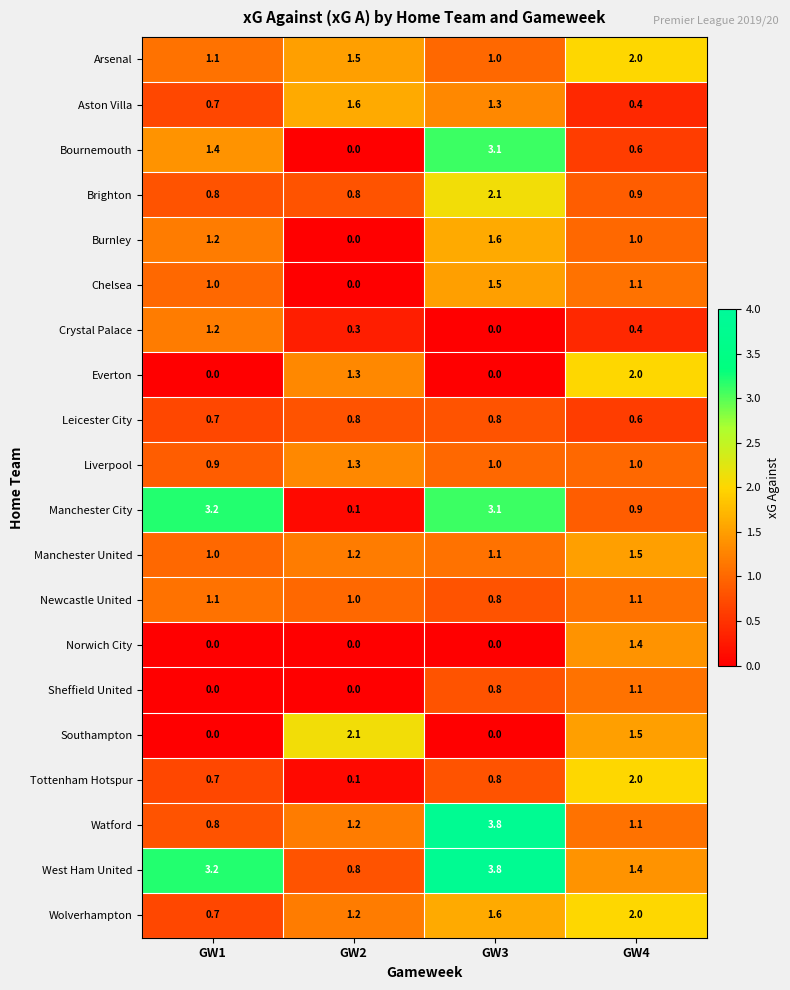

At which category is the sum across all series the highest?

GW3